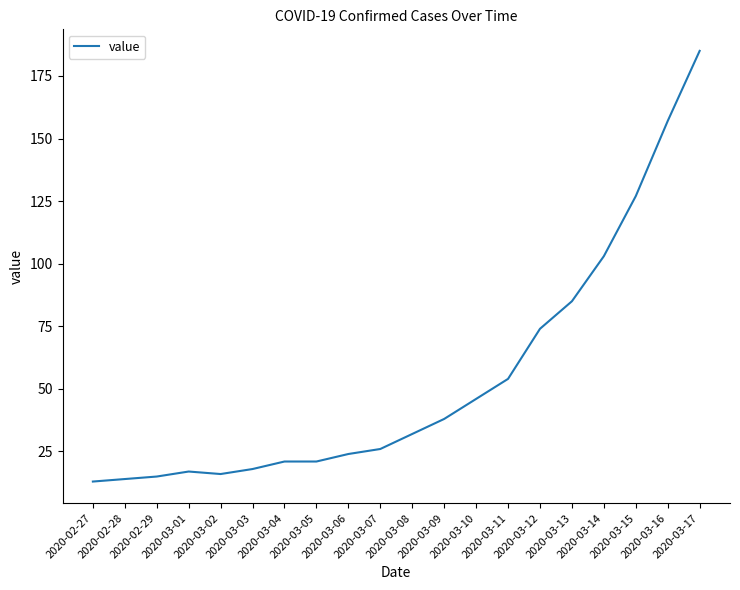

What is the difference between the maximum and minimum values?

172